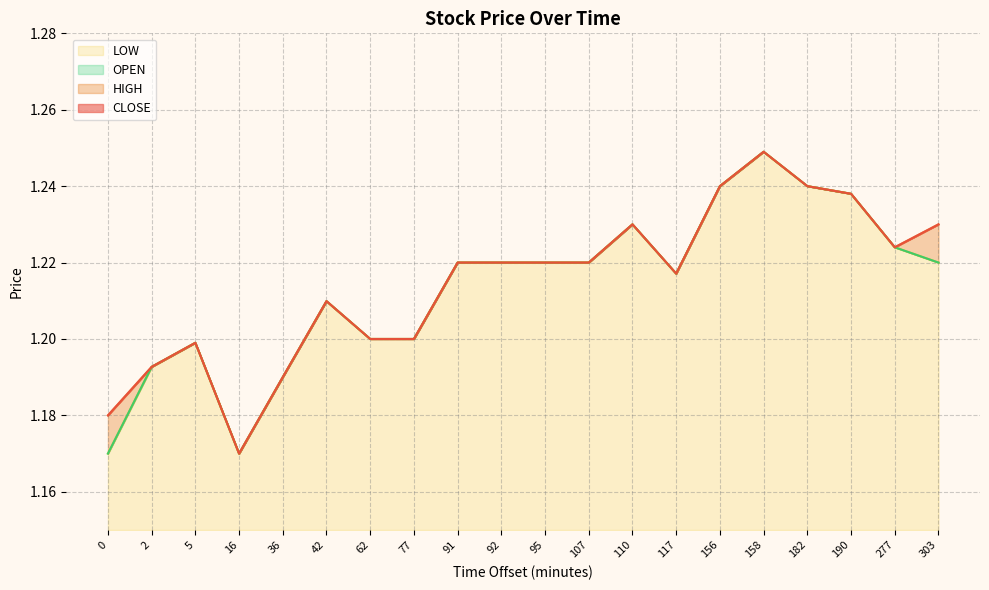

Reading right to left, extract all data points from this chart.

CLOSE: 303=1.2	277=1.2	190=1.2	182=1.2	158=1.2	156=1.2	117=1.2	110=1.2	107=1.2	95=1.2	92=1.2	91=1.2	77=1.2	62=1.2	42=1.2	36=1.2	16=1.2	5=1.2	2=1.2	0=1.2
HIGH: 303=1.2	277=1.2	190=1.2	182=1.2	158=1.2	156=1.2	117=1.2	110=1.2	107=1.2	95=1.2	92=1.2	91=1.2	77=1.2	62=1.2	42=1.2	36=1.2	16=1.2	5=1.2	2=1.2	0=1.2
LOW: 303=1.2	277=1.2	190=1.2	182=1.2	158=1.2	156=1.2	117=1.2	110=1.2	107=1.2	95=1.2	92=1.2	91=1.2	77=1.2	62=1.2	42=1.2	36=1.2	16=1.2	5=1.2	2=1.2	0=1.2
OPEN: 303=1.2	277=1.2	190=1.2	182=1.2	158=1.2	156=1.2	117=1.2	110=1.2	107=1.2	95=1.2	92=1.2	91=1.2	77=1.2	62=1.2	42=1.2	36=1.2	16=1.2	5=1.2	2=1.2	0=1.2